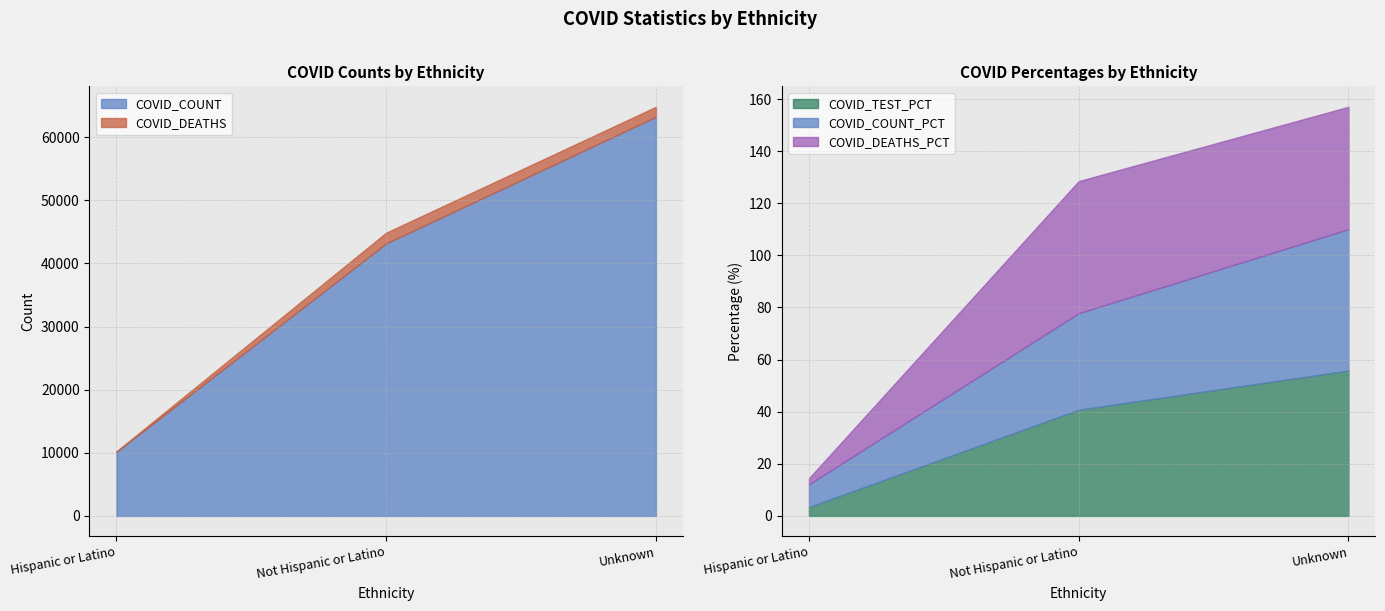

Which has a higher value, Hispanic or Latino or Not Hispanic or Latino?

Not Hispanic or Latino